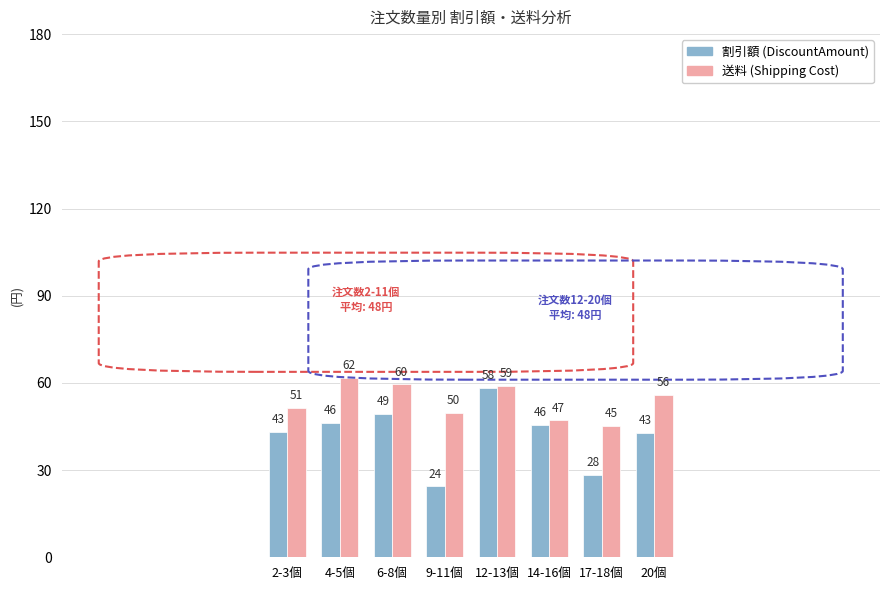

List the labels in order of 送料 (Shipping Cost) value, smallest first.

17-18個, 14-16個, 9-11個, 2-3個, 20個, 12-13個, 6-8個, 4-5個